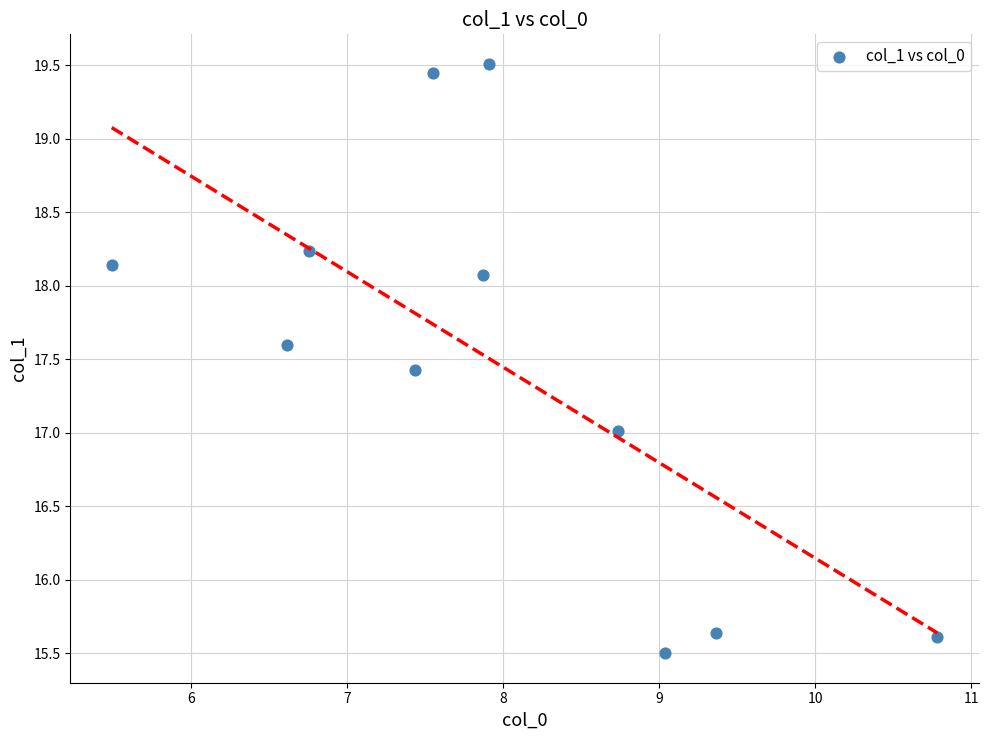

What is the average X value?

8.0